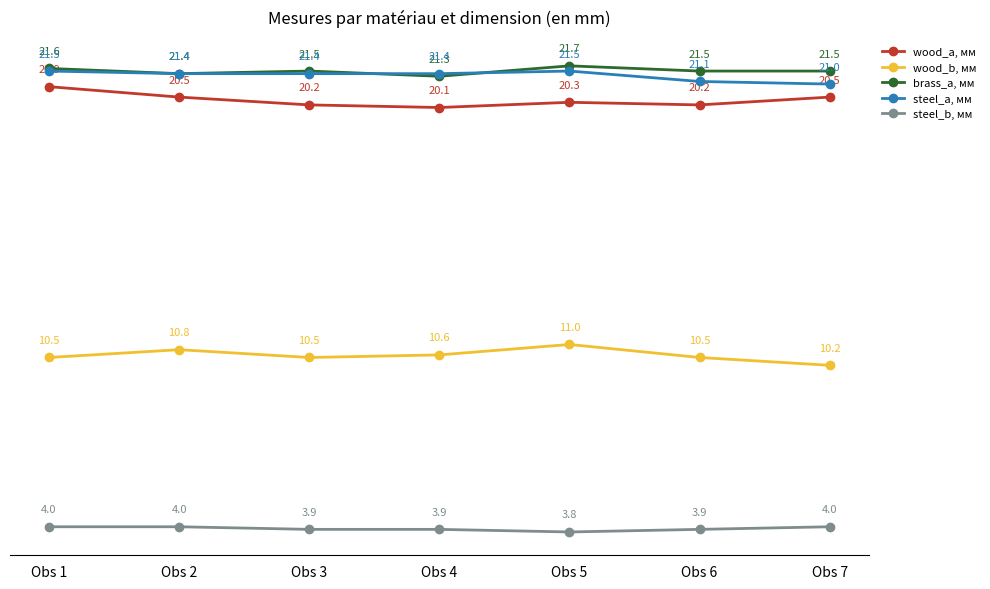

Which category has the highest value in the brass_a, мм series?

Obs 5